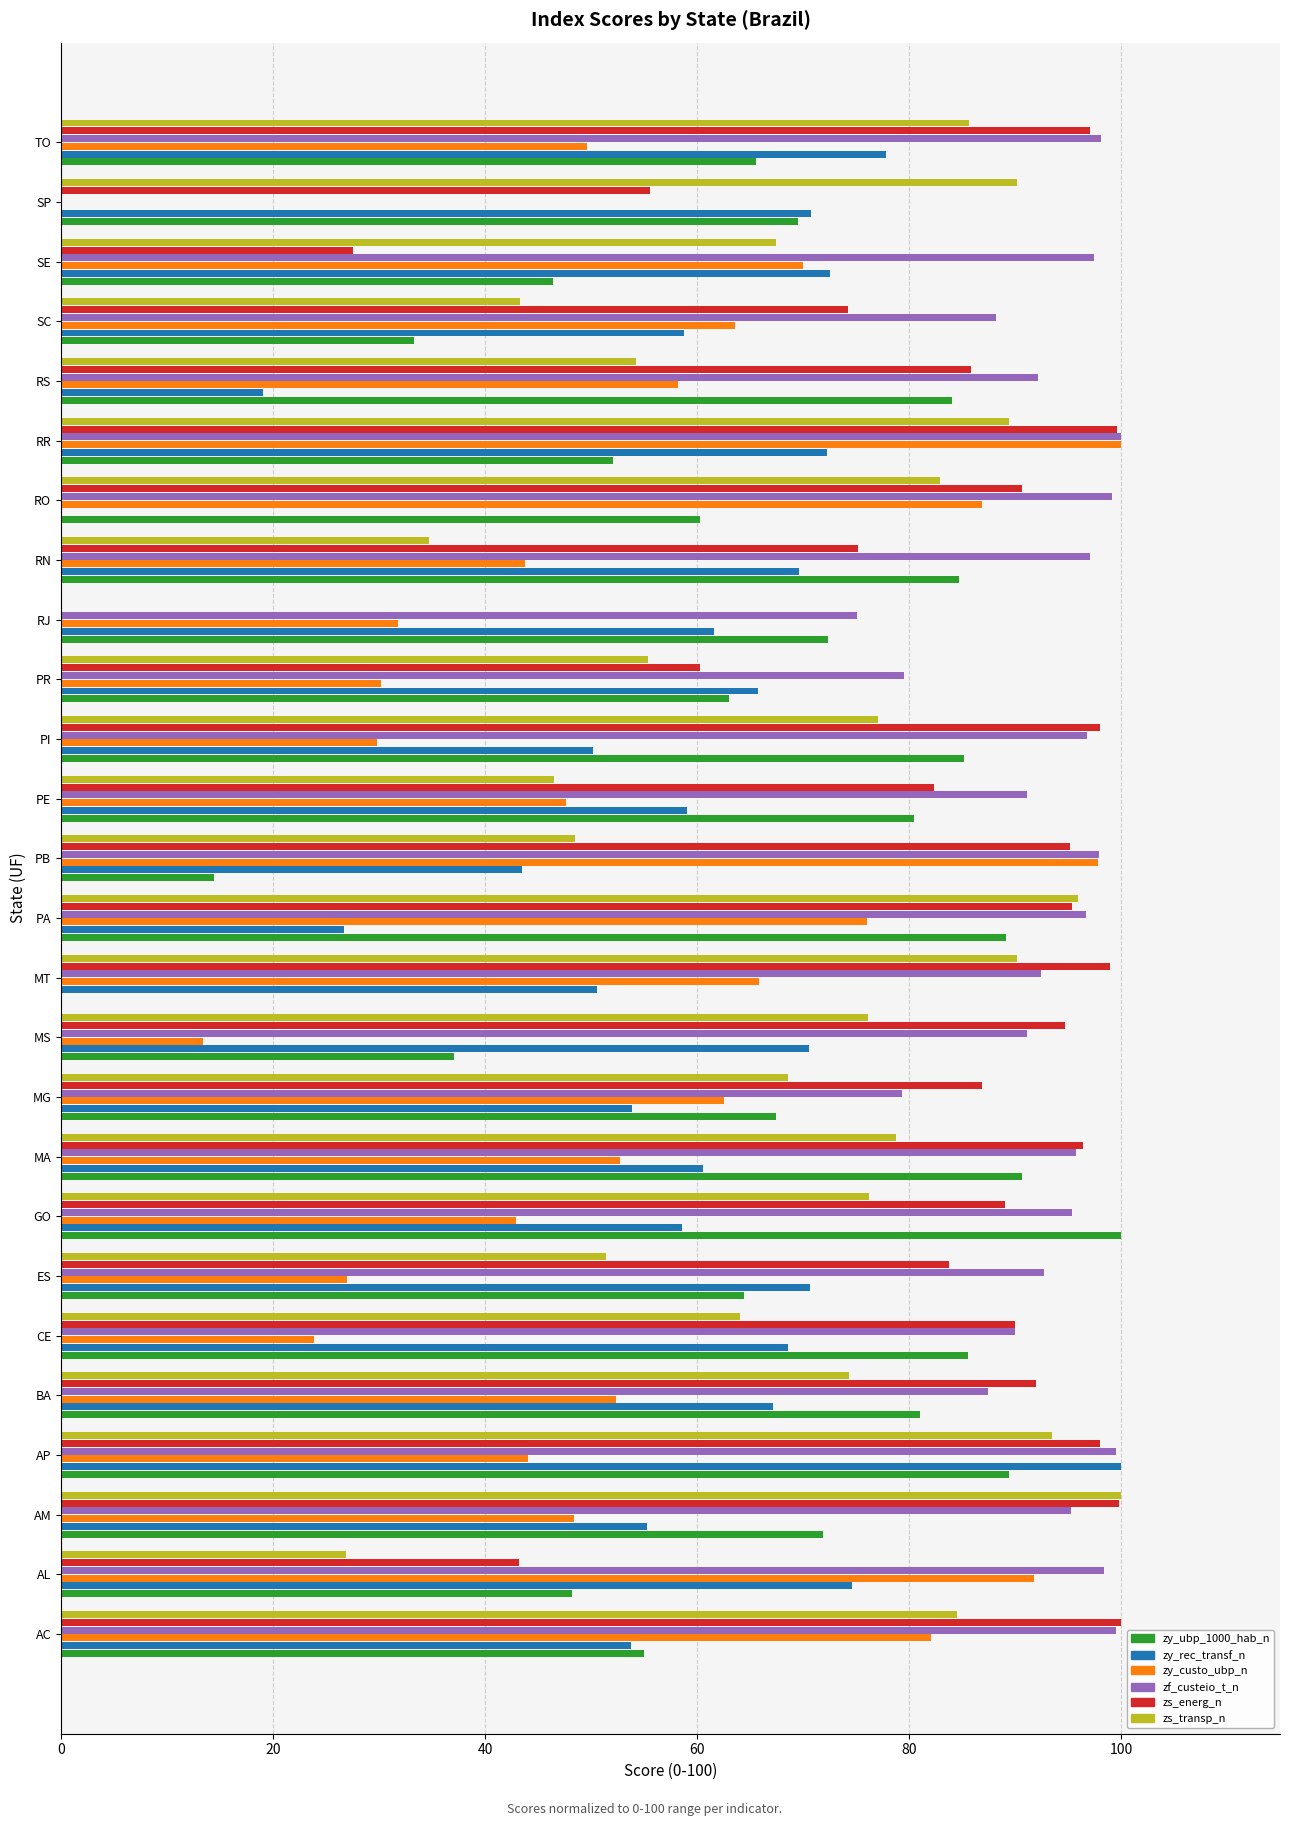

What are all the series names shown in the legend?

zy_ubp_1000_hab_n, zy_rec_transf_n, zy_custo_ubp_n, zf_custeio_t_n, zs_energ_n, zs_transp_n